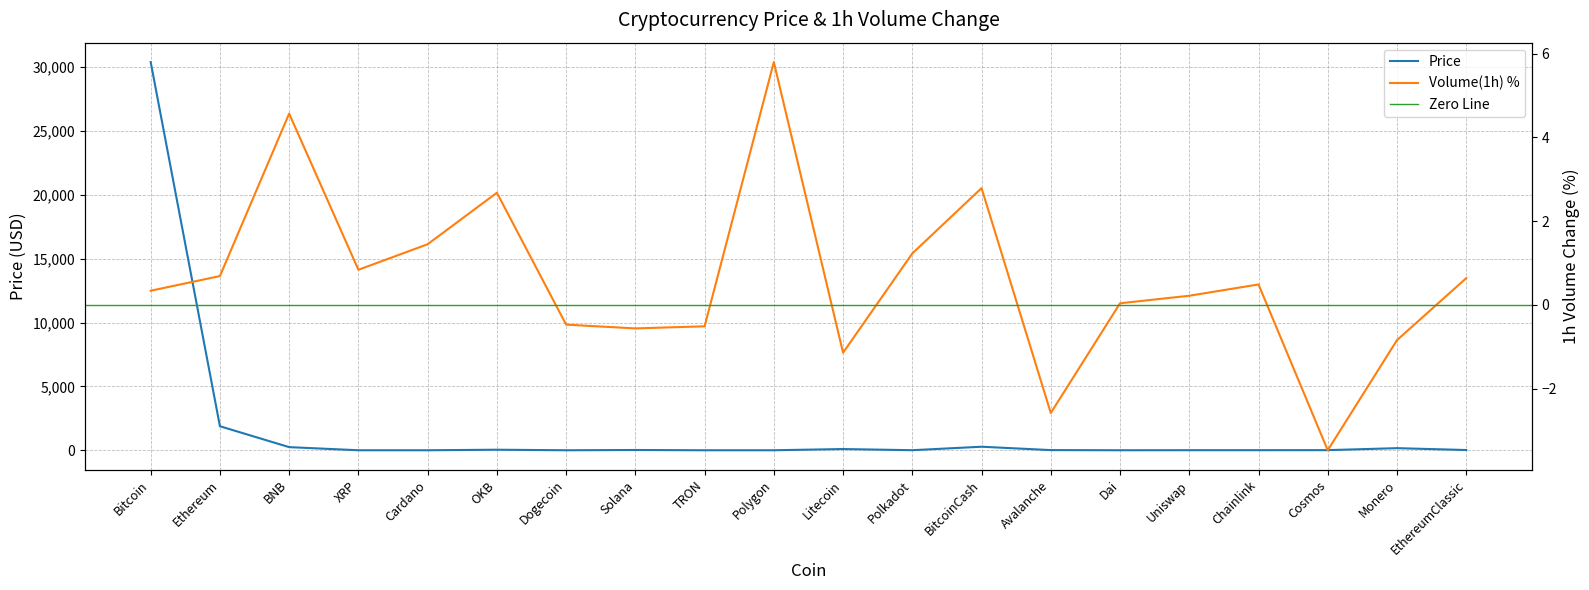

In Volume(1h), how many points are higher than both neighbors (excluding endpoints)?

5